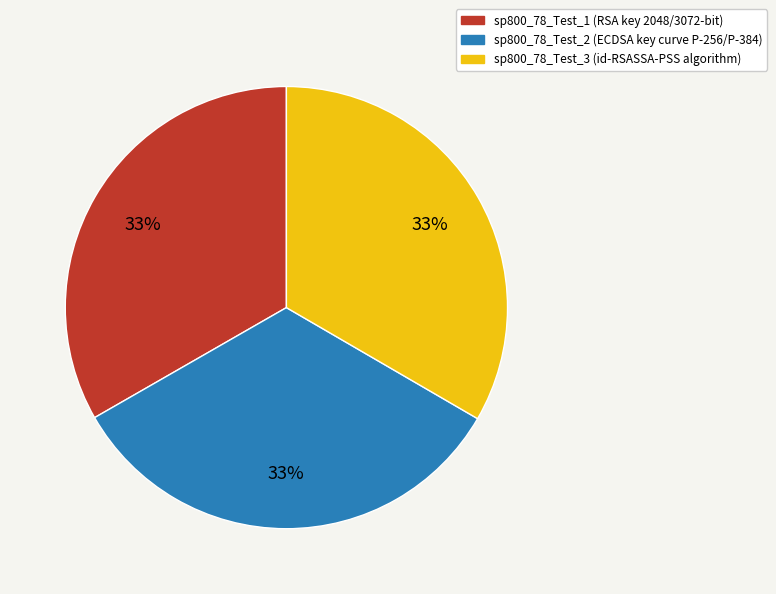

Approximately how many times larger is the value at sp800_78_Test_2 compared to sp800_78_Test_3?

1.0